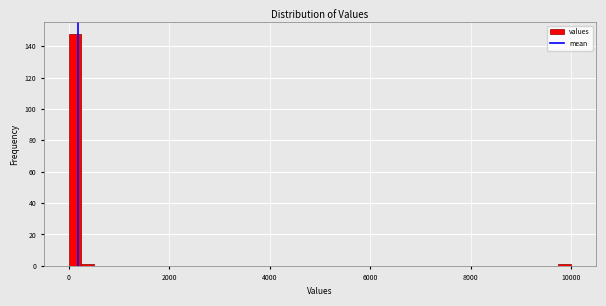

Around what value on the x-axis is the tallest bar? Give the approximate position of its centre, as read against the axis.

200